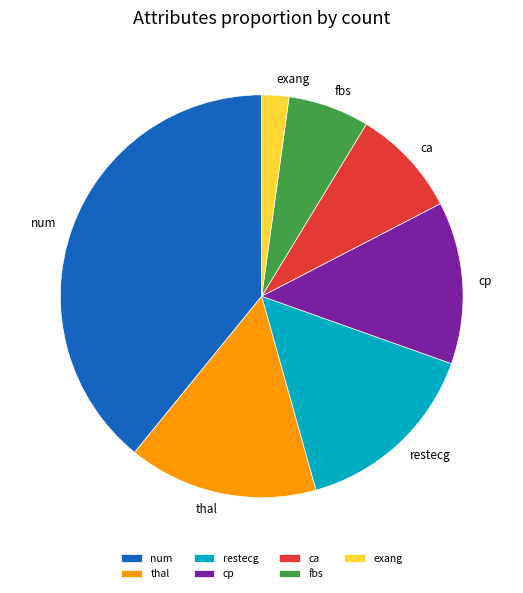

Combined, do thal and ca account for over 50%?

No